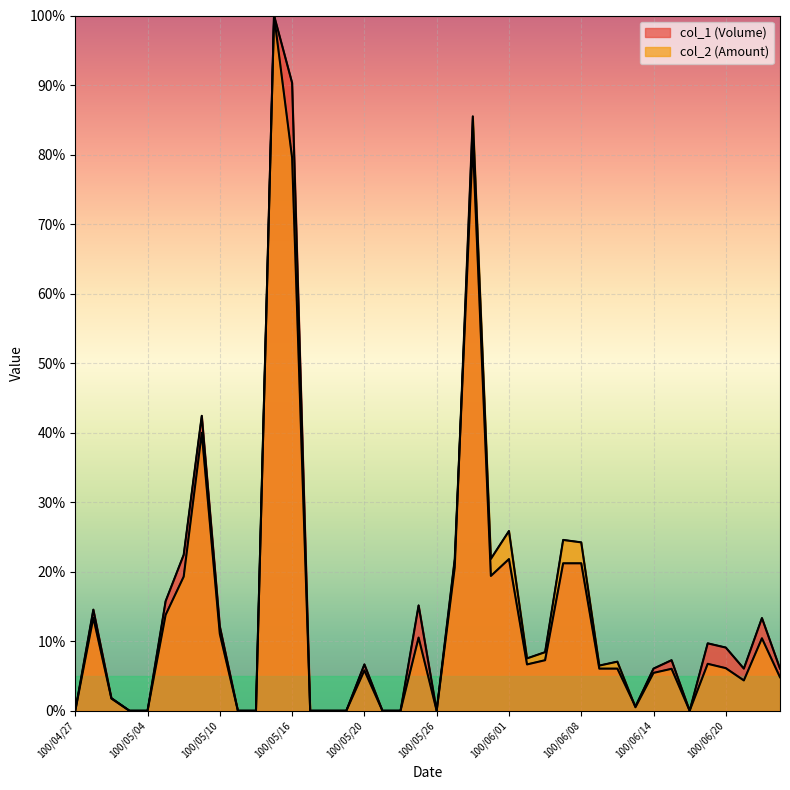

How many distinct data groups are displayed?

2